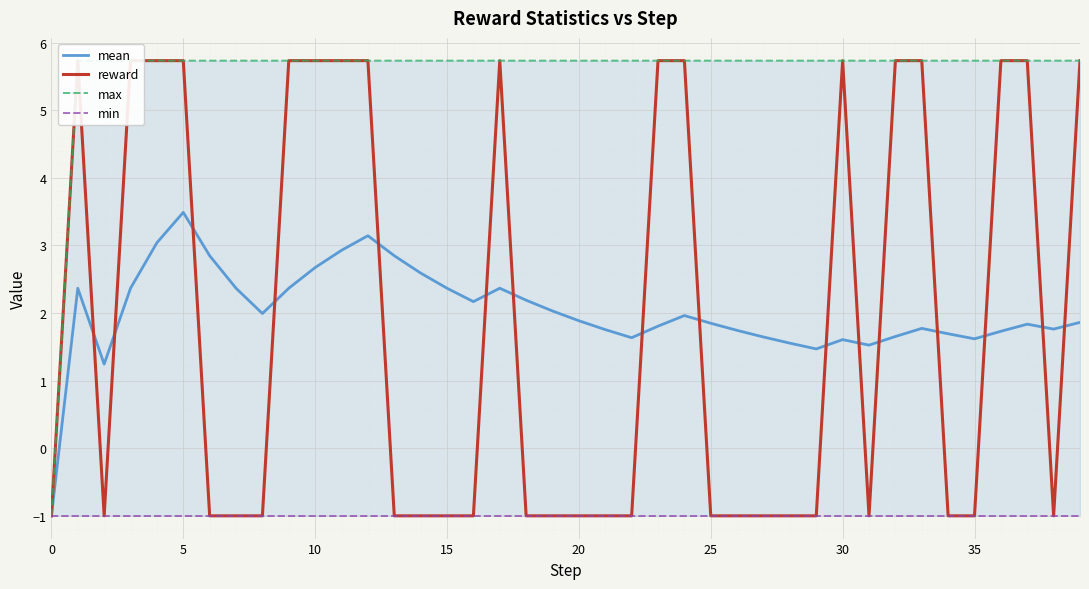

Is it true that min equals -0.4 at 36?

False